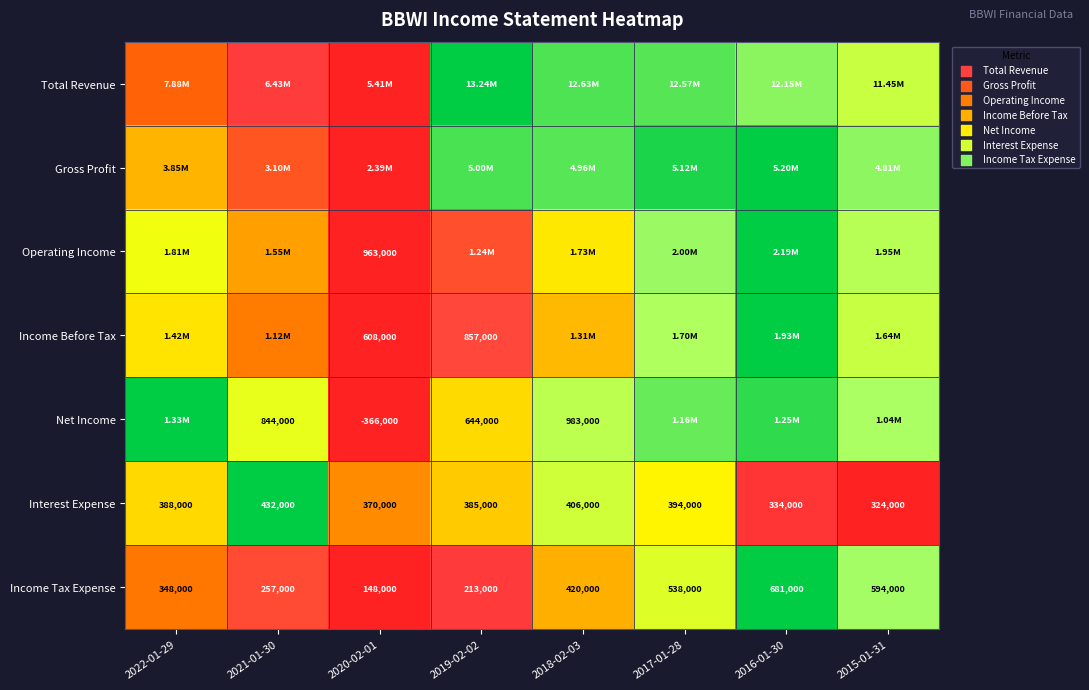

Between 2019-02-02 and 2016-01-30, which is larger?

2019-02-02